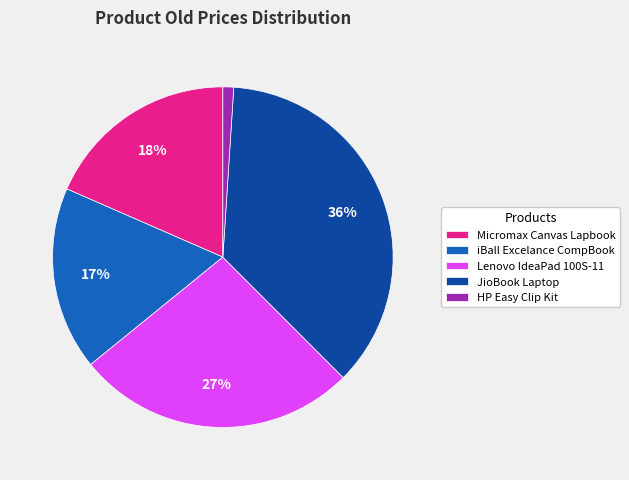

Approximately how many times larger is the value at HP Easy Clip Kit compared to Micromax Canvas Lapbook?

0.1